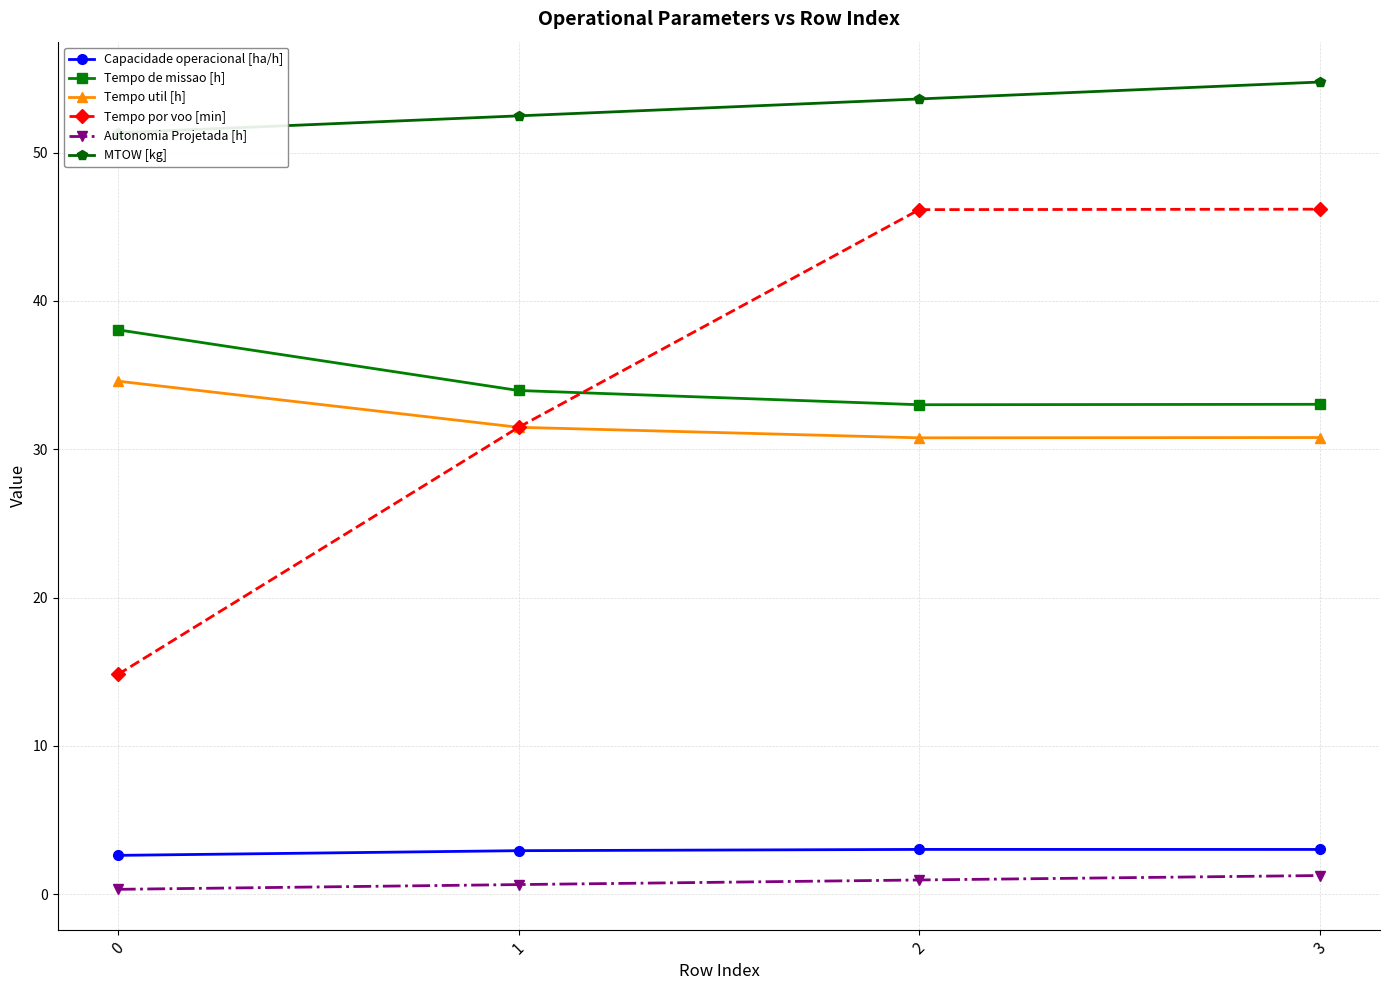

What is the total value across all series at 1?

153.0